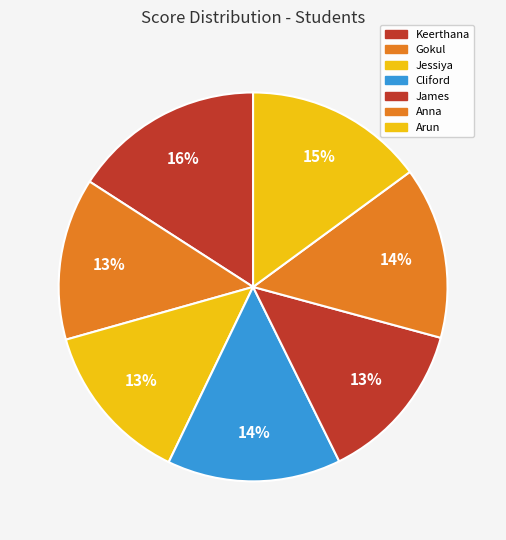

Is Cliford the majority of the pie?

No